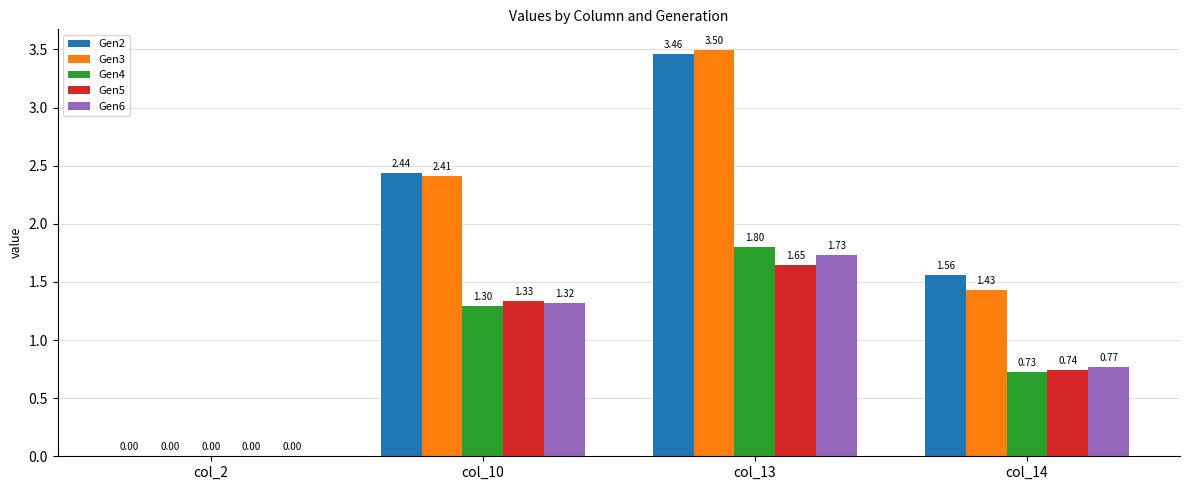

Which series has the largest total across all categories?

Gen2